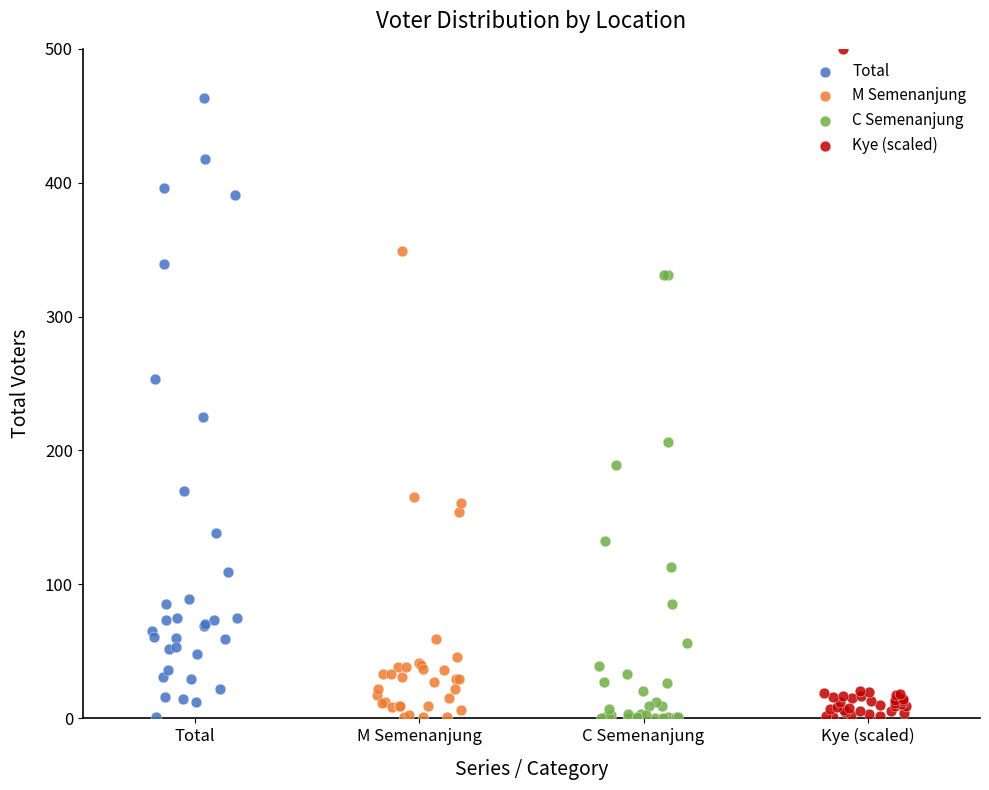

Which series reaches the maximum Y coordinate?

Kye (scaled)